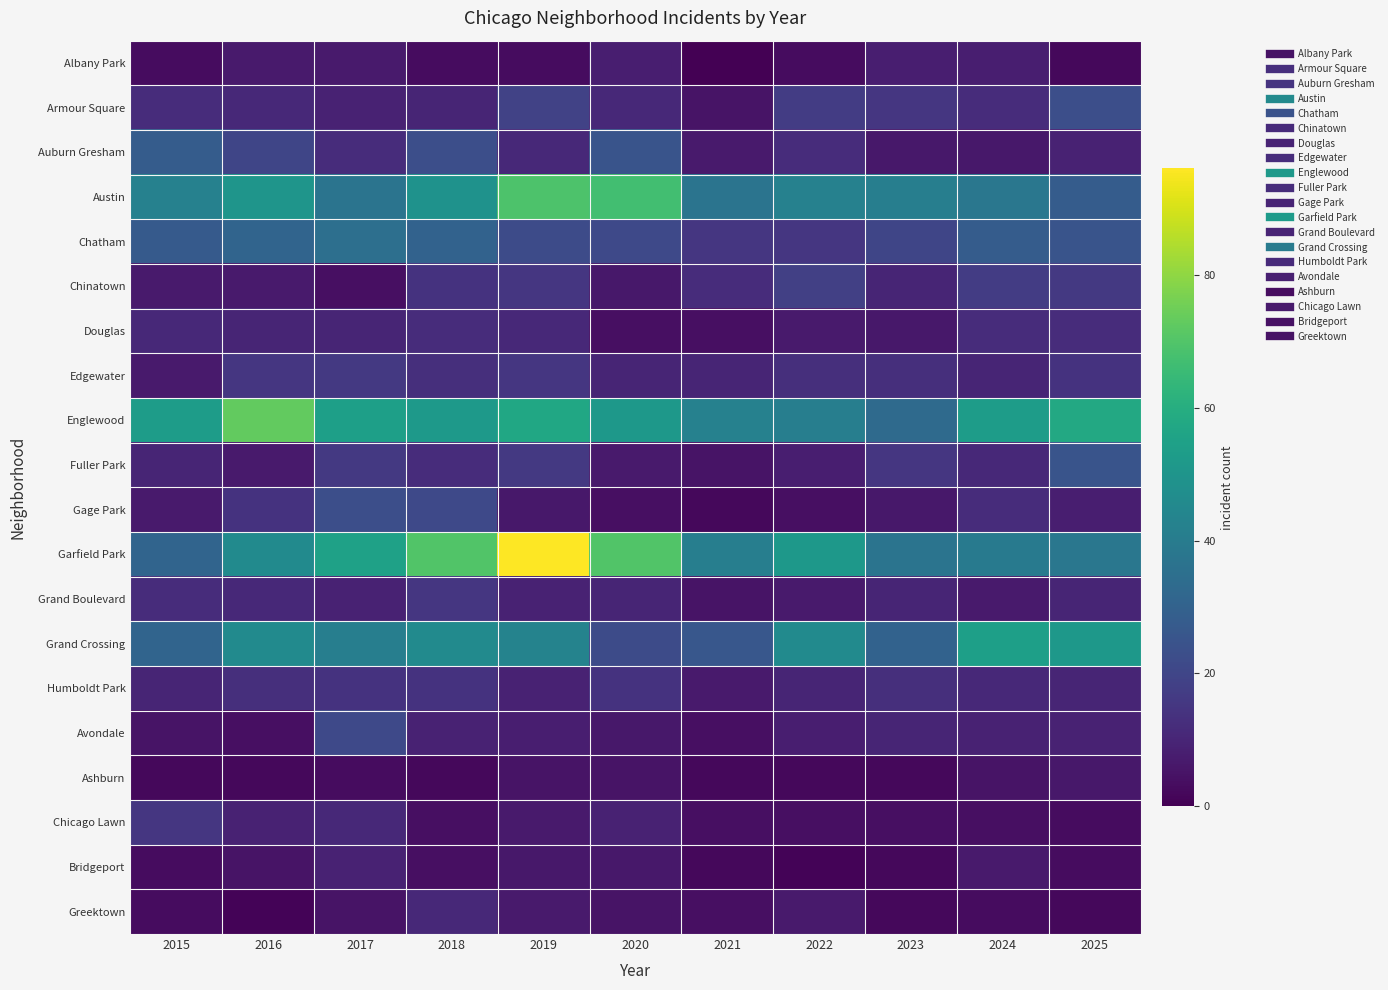

Reading left to right, list all the values displayed in this chart.

Albany Park: 2015=3	2016=7	2017=7	2018=3	2019=3	2020=8	2021=0	2022=3	2023=8	2024=8	2025=2
Armour Square: 2015=12	2016=11	2017=9	2018=10	2019=19	2020=11	2021=5	2022=17	2023=15	2024=12	2025=23
Auburn Gresham: 2015=28	2016=20	2017=12	2018=23	2019=11	2020=25	2021=7	2022=12	2023=6	2024=6	2025=9
Austin: 2015=42	2016=50	2017=37	2018=49	2019=69	2020=67	2021=37	2022=42	2023=41	2024=38	2025=28
Chatham: 2015=27	2016=31	2017=35	2018=30	2019=22	2020=21	2021=15	2022=15	2023=20	2024=28	2025=25
Chinatown: 2015=7	2016=7	2017=4	2018=14	2019=15	2020=6	2021=12	2022=18	2023=10	2024=17	2025=16
Douglas: 2015=11	2016=10	2017=10	2018=12	2019=11	2020=4	2021=4	2022=7	2023=6	2024=12	2025=12
Edgewater: 2015=7	2016=15	2017=16	2018=13	2019=15	2020=10	2021=10	2022=13	2023=13	2024=10	2025=14
Englewood: 2015=53	2016=73	2017=54	2018=52	2019=57	2020=51	2021=42	2022=41	2023=33	2024=53	2025=58
Fuller Park: 2015=10	2016=7	2017=16	2018=12	2019=16	2020=7	2021=5	2022=8	2023=15	2024=11	2025=25
Gage Park: 2015=7	2016=14	2017=23	2018=21	2019=6	2020=4	2021=2	2022=4	2023=6	2024=12	2025=8
Garfield Park: 2015=31	2016=46	2017=55	2018=70	2019=96	2020=70	2021=41	2022=51	2023=37	2024=39	2025=38
Grand Boulevard: 2015=12	2016=11	2017=9	2018=15	2019=9	2020=10	2021=5	2022=7	2023=10	2024=7	2025=10
Grand Crossing: 2015=31	2016=46	2017=41	2018=46	2019=43	2020=22	2021=26	2022=46	2023=30	2024=54	2025=51
Humboldt Park: 2015=10	2016=13	2017=14	2018=14	2019=9	2020=14	2021=7	2022=10	2023=13	2024=11	2025=10
Avondale: 2015=5	2016=4	2017=21	2018=9	2019=8	2020=6	2021=4	2022=8	2023=10	2024=9	2025=9
Ashburn: 2015=2	2016=2	2017=3	2018=2	2019=5	2020=5	2021=2	2022=2	2023=2	2024=5	2025=6
Chicago Lawn: 2015=15	2016=9	2017=11	2018=4	2019=7	2020=9	2021=4	2022=4	2023=4	2024=4	2025=3
Bridgeport: 2015=3	2016=5	2017=9	2018=4	2019=6	2020=6	2021=2	2022=1	2023=2	2024=7	2025=3
Greektown: 2015=3	2016=1	2017=5	2018=11	2019=7	2020=5	2021=4	2022=7	2023=2	2024=3	2025=2